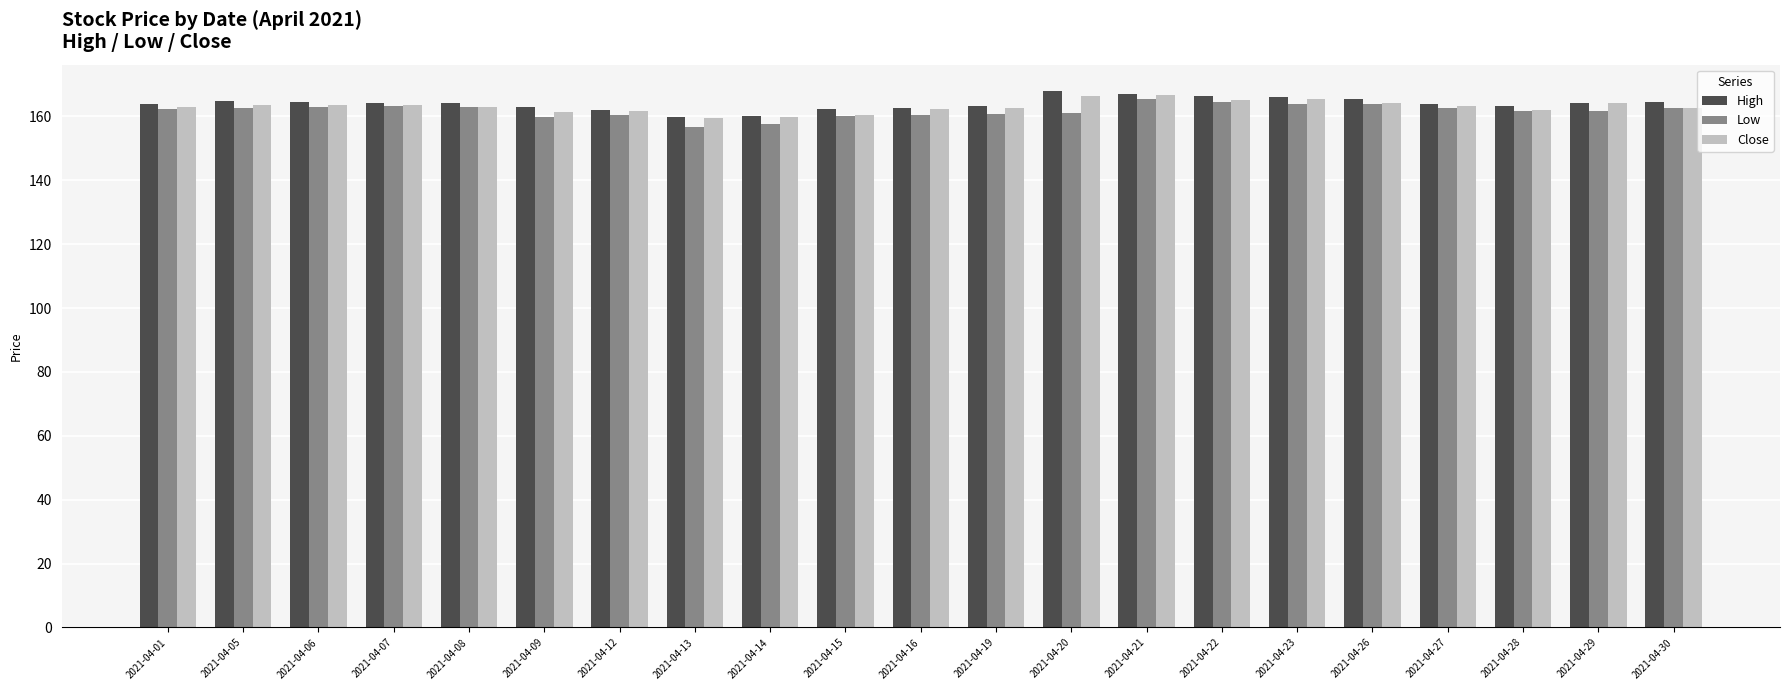

What is the total value across all series at 2021-04-08?

489.9